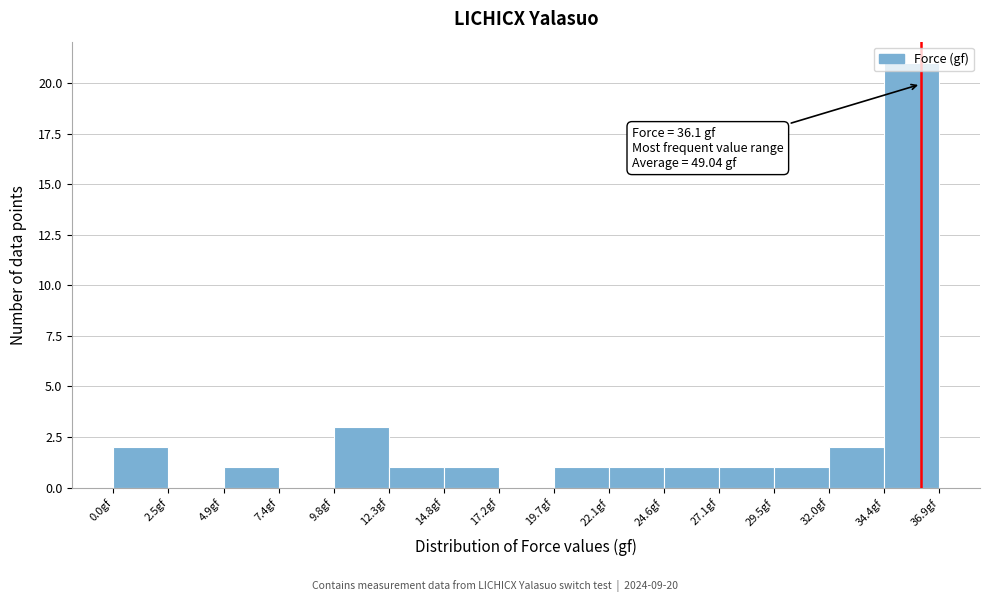

Which range on the x-axis has the tallest bar?

34.5 to 37.0